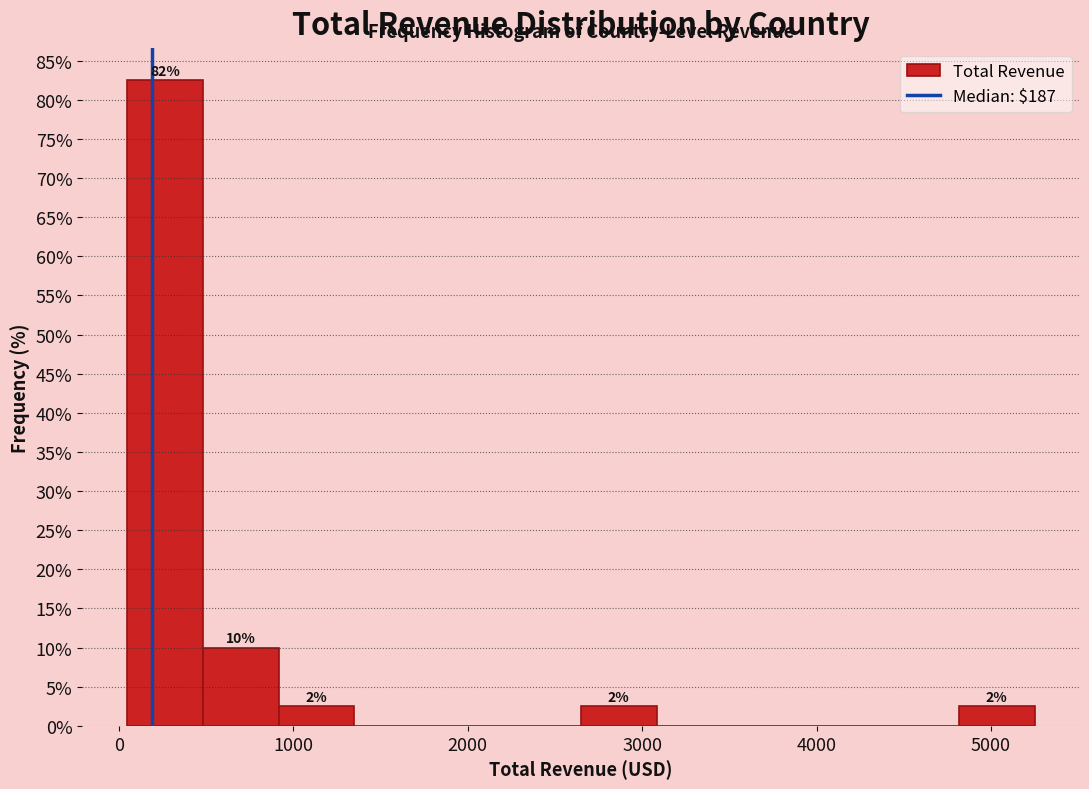

Over which range of the x-axis is the bar tallest?

0 to 500